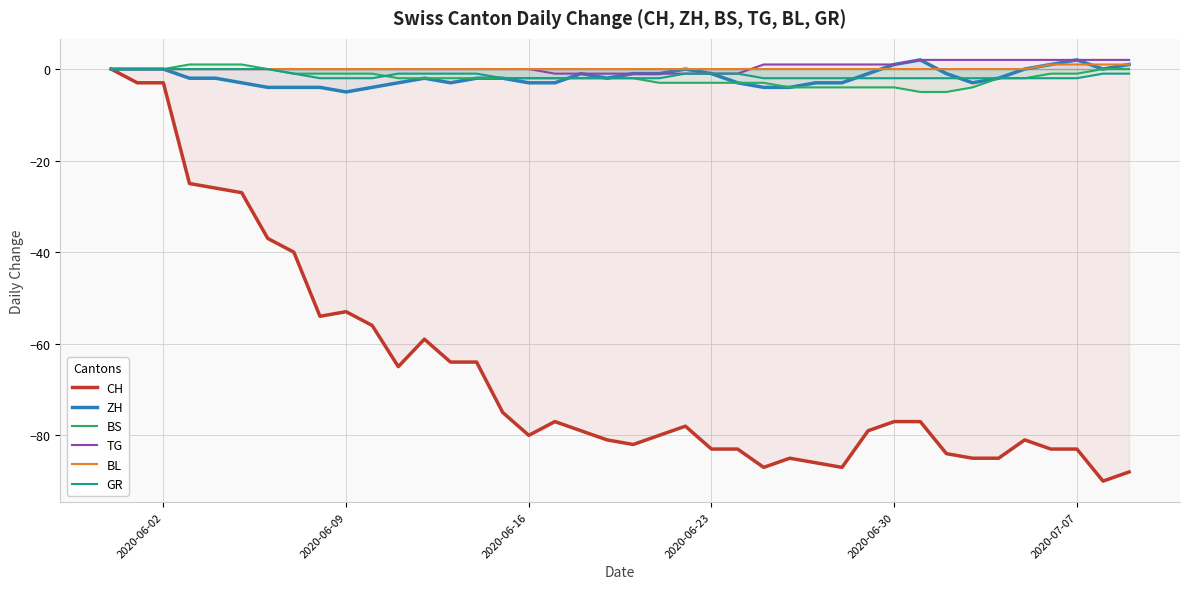

What is the minimum value for CH?

-90